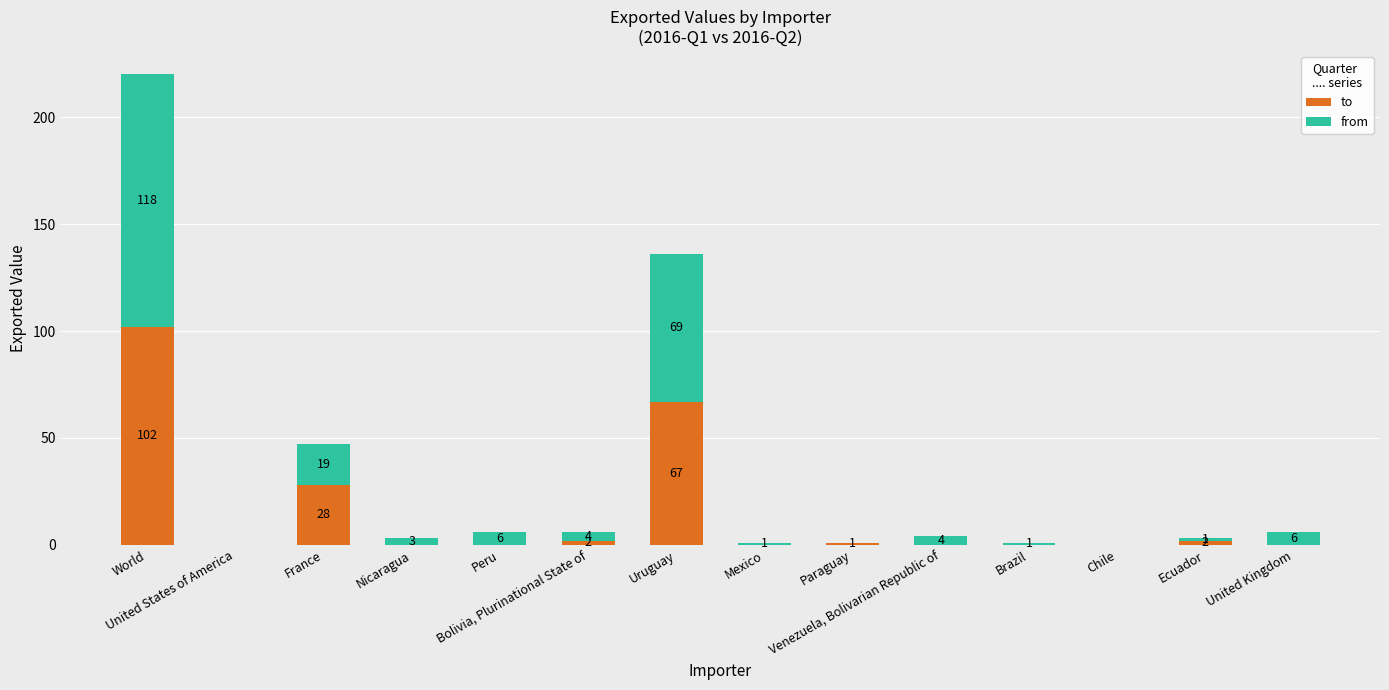

What is the highest value of the to series?

102